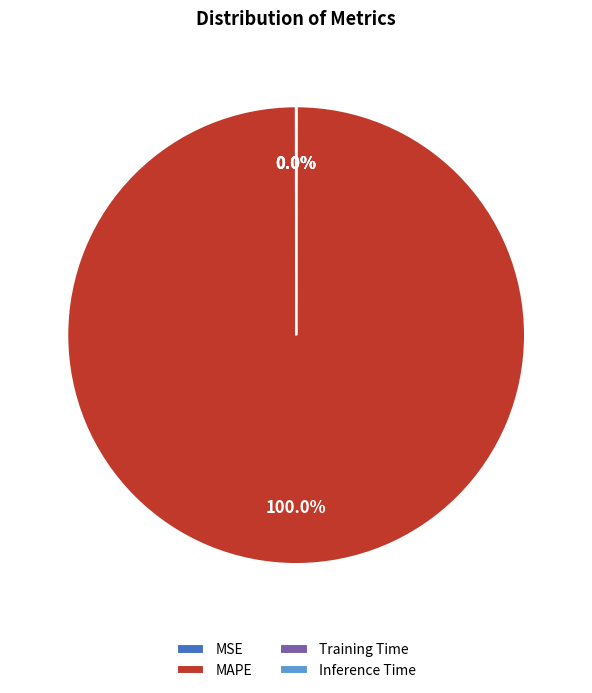

Which slice is the largest?

MAPE